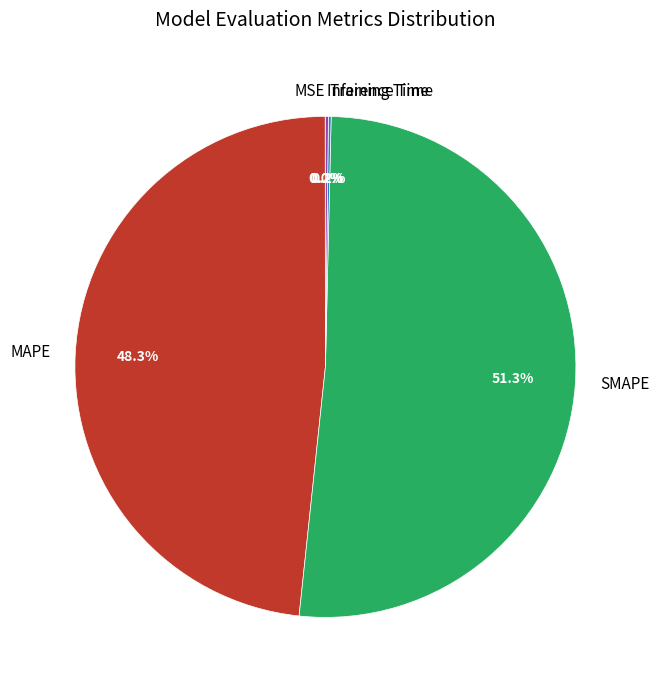

Which has a higher value, SMAPE or MAPE?

SMAPE